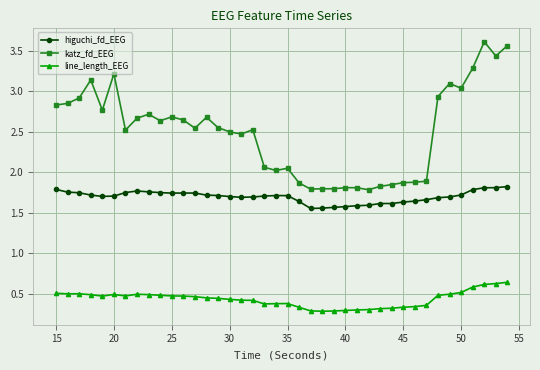

Which series has the widest spread of values?

katz_fd_EEG